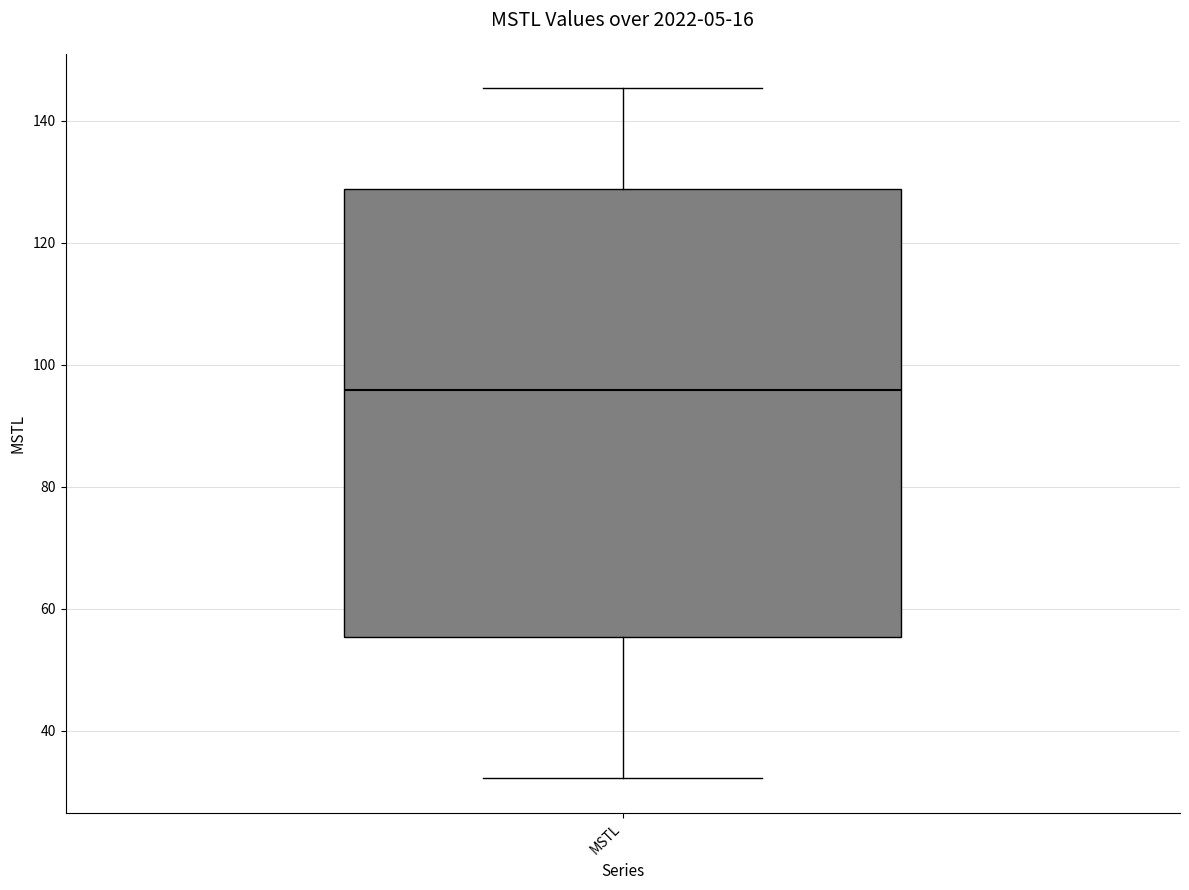

Transcribe this box plot: give where the median line is, the range the box spans, and where the two whiskers end, as read against the y-axis. The values are not printed on the chart, so give them approximately, as read against the axis.

median 96, box 56 to 128, whiskers 32 to 146